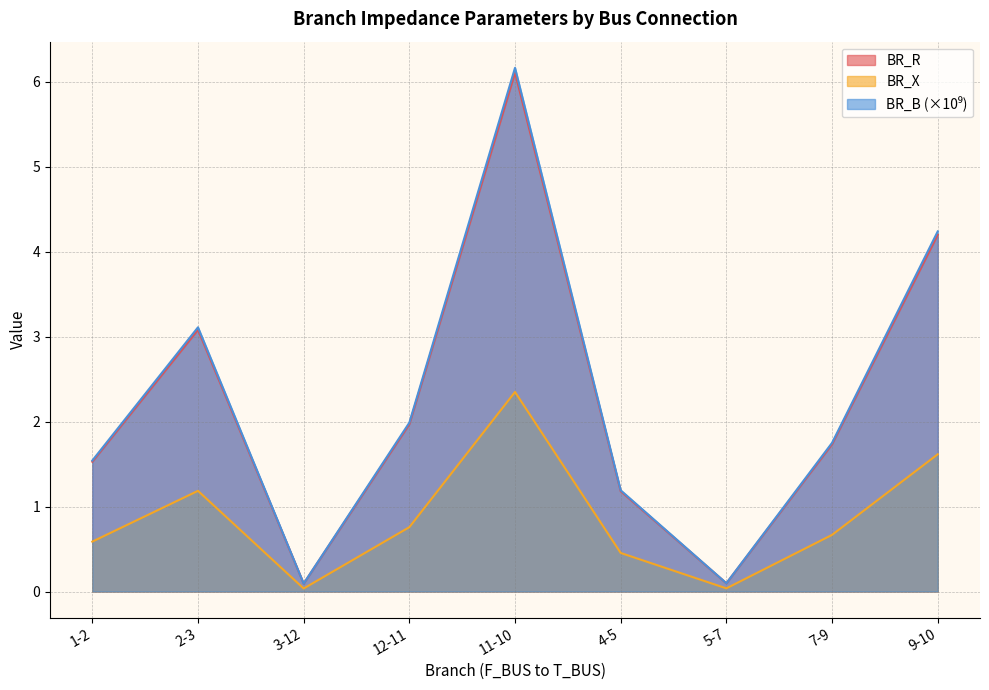

What is the sum of the BR_B values at 7-9 and 9-10?

2.3